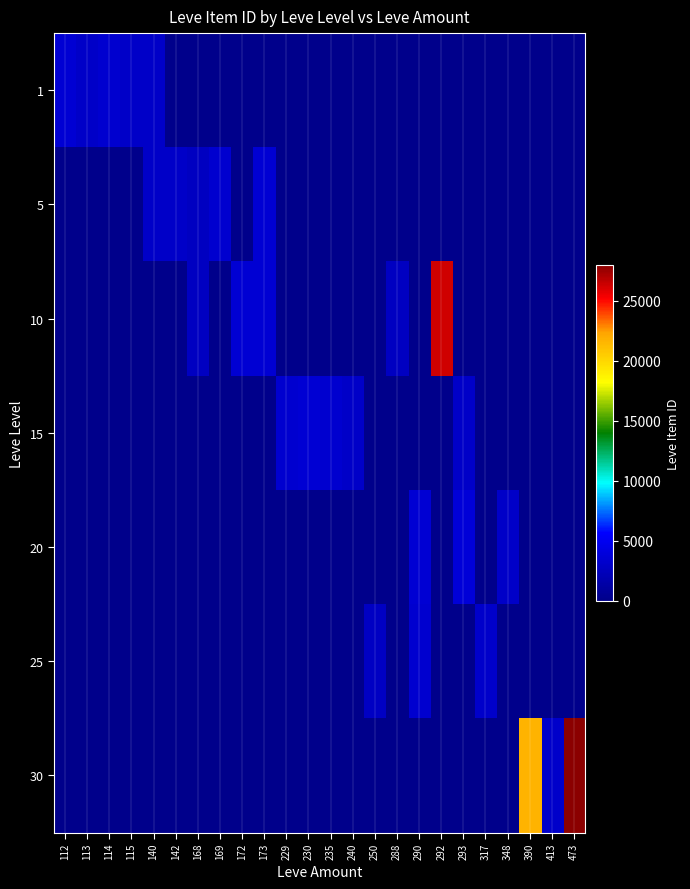

What is the difference between the highest and lowest values at 348?

3053